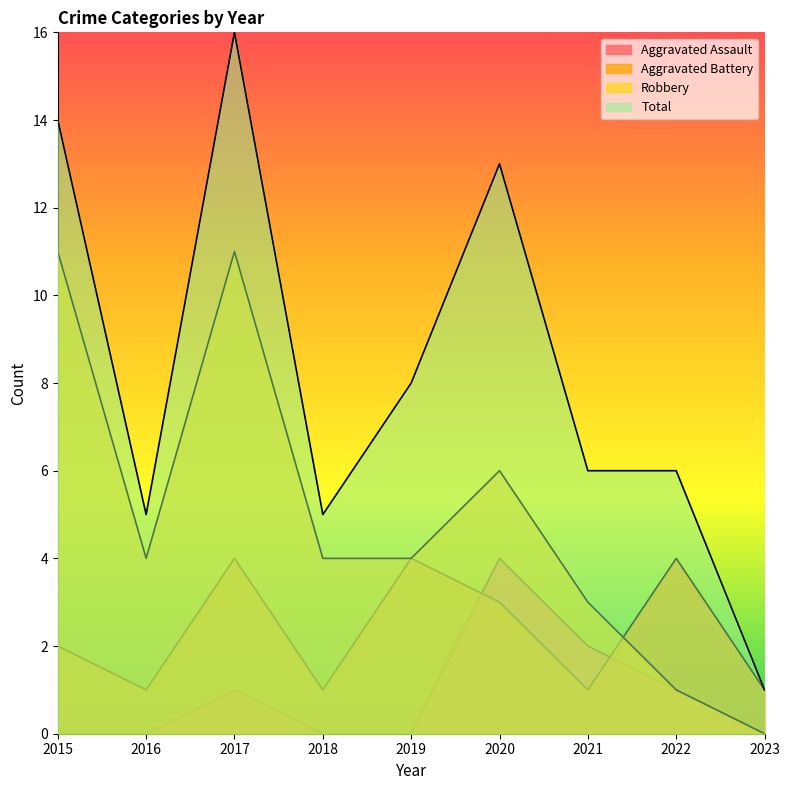

Which series changed the most between 2017 and 2023?

Total